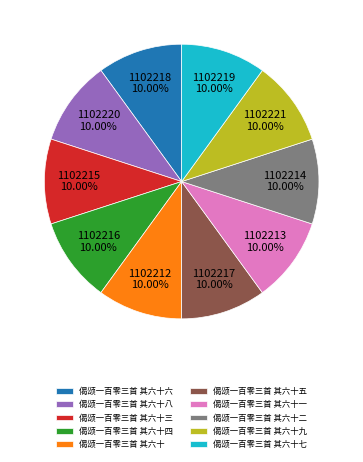

Does any single category account for the majority?

No